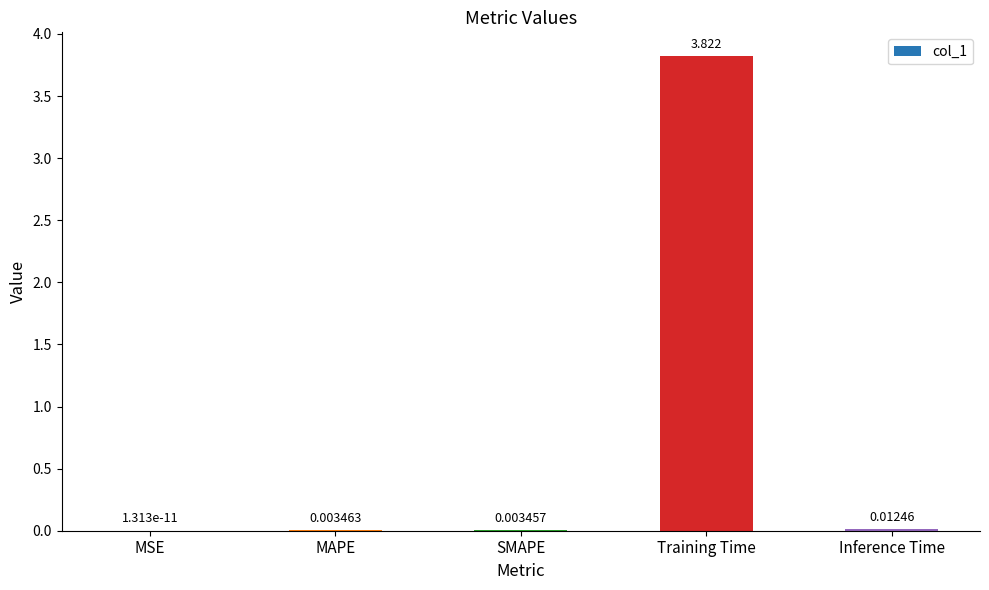

How many series are shown in this chart?

1